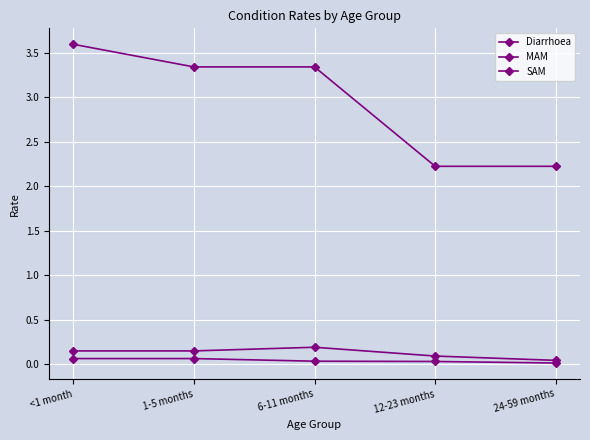

Which series has the largest range (max minus min)?

Diarrhoea